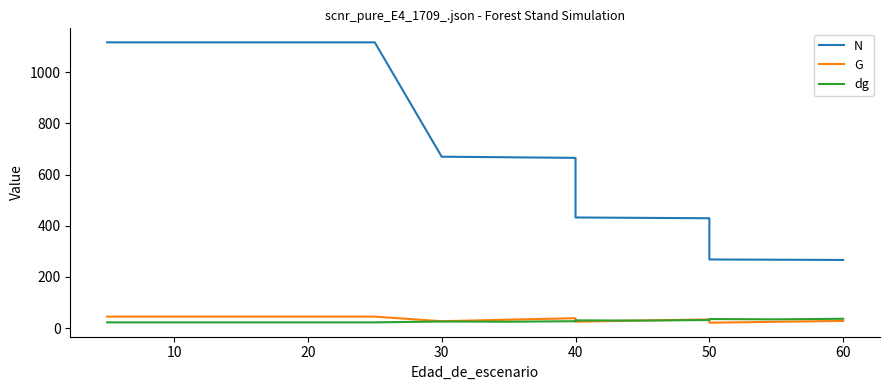

How many distinct data groups are displayed?

3